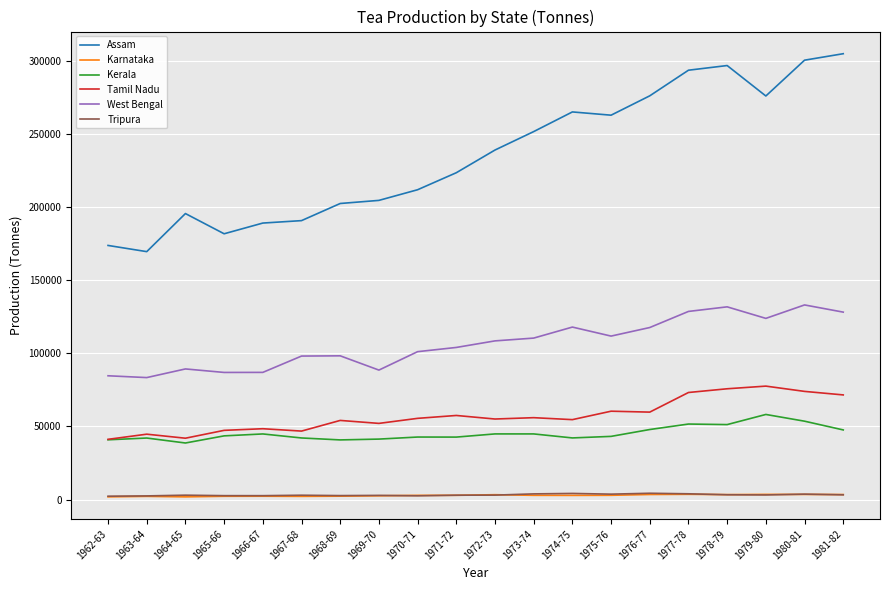

What is the difference between the Tamil Nadu values at 1963-64 and 1975-76?

15731